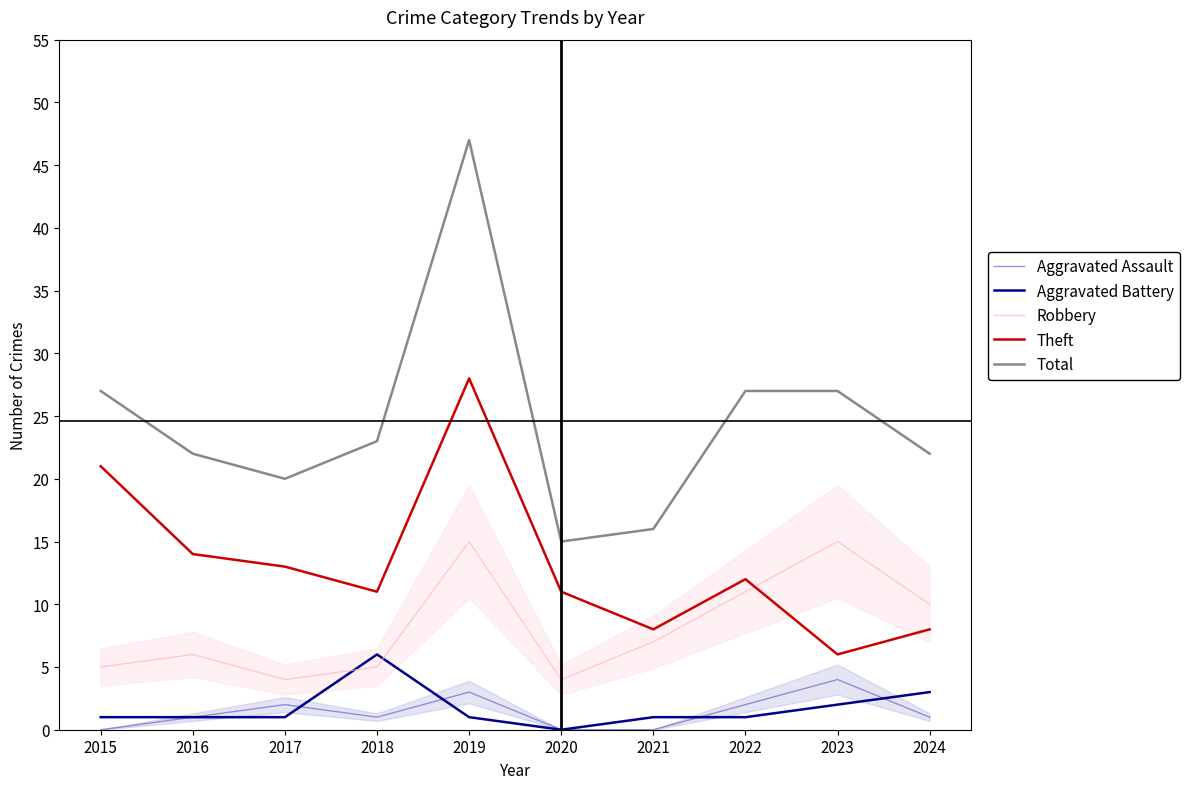

True or false: Theft and Aggravated Battery intersect in this chart.

False